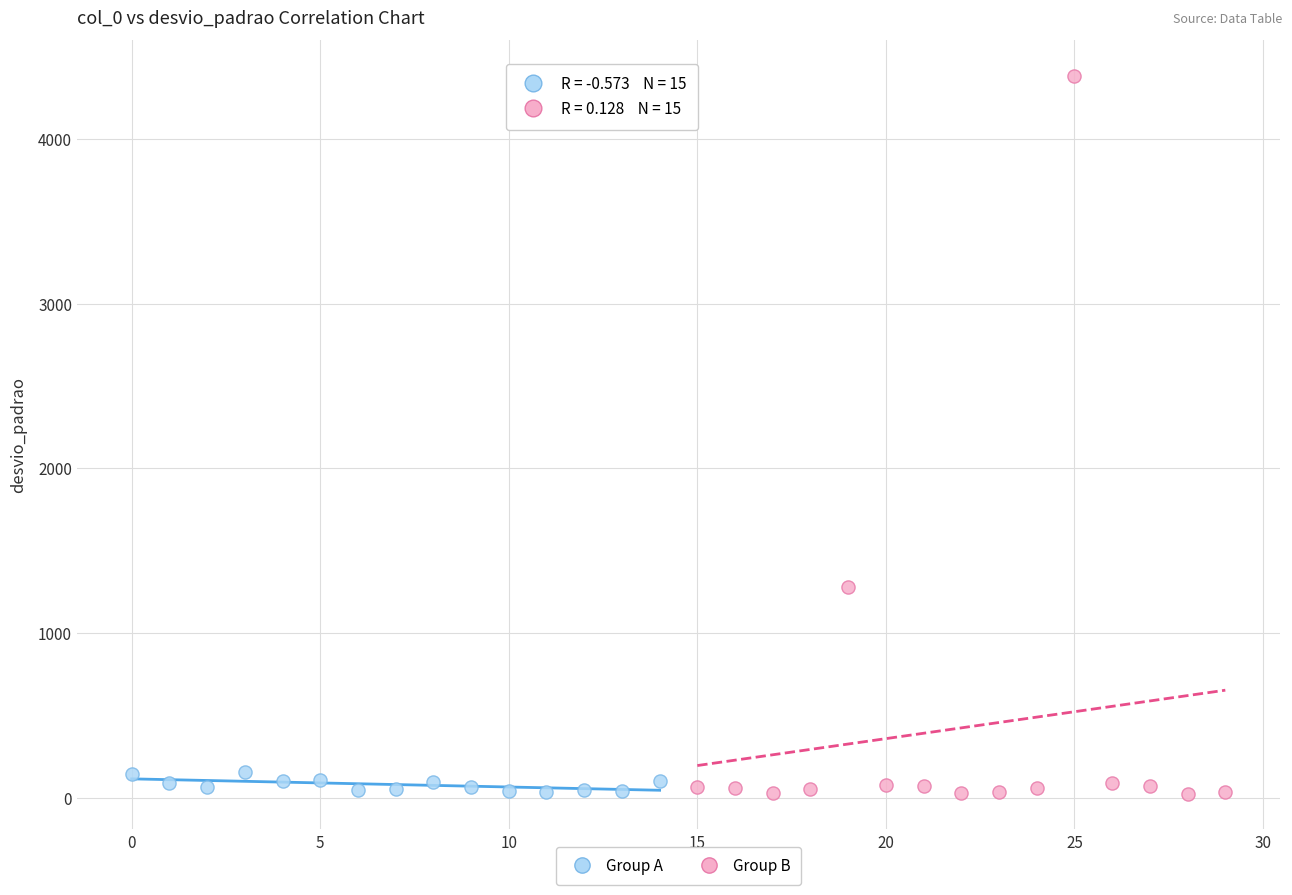

Which series contains the highest Y value?

Group B